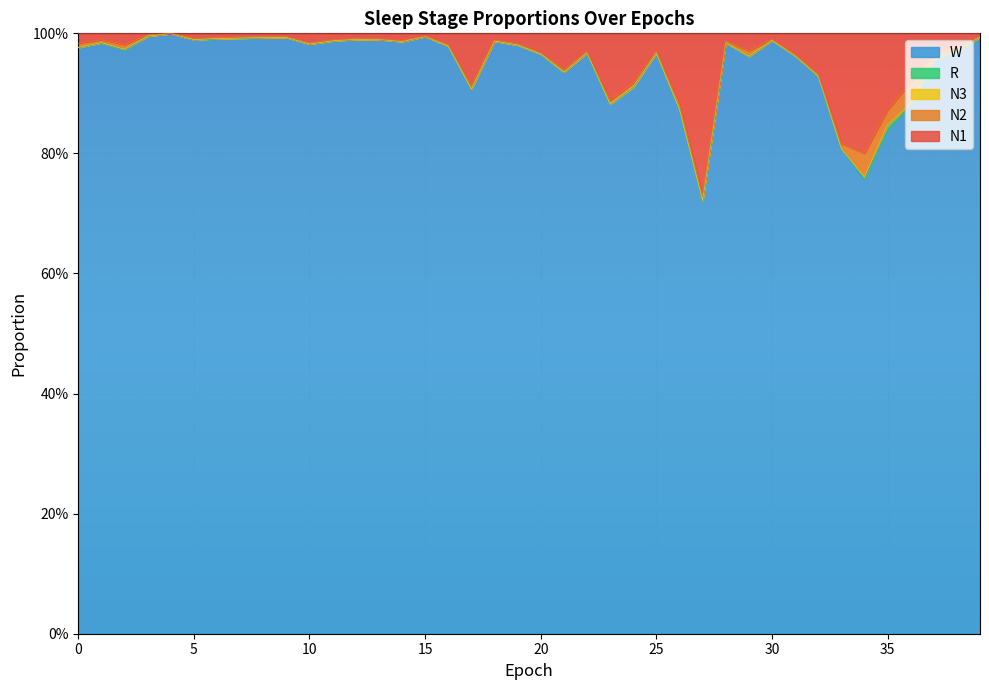

List the labels in order of N2 value, smallest first.

4, 15, 13, 12, 39, 14, 9, 10, 6, 31, 11, 20, 18, 30, 8, 7, 22, 5, 3, 16, 19, 32, 28, 25, 21, 1, 17, 24, 23, 38, 0, 27, 2, 26, 33, 29, 37, 35, 36, 34